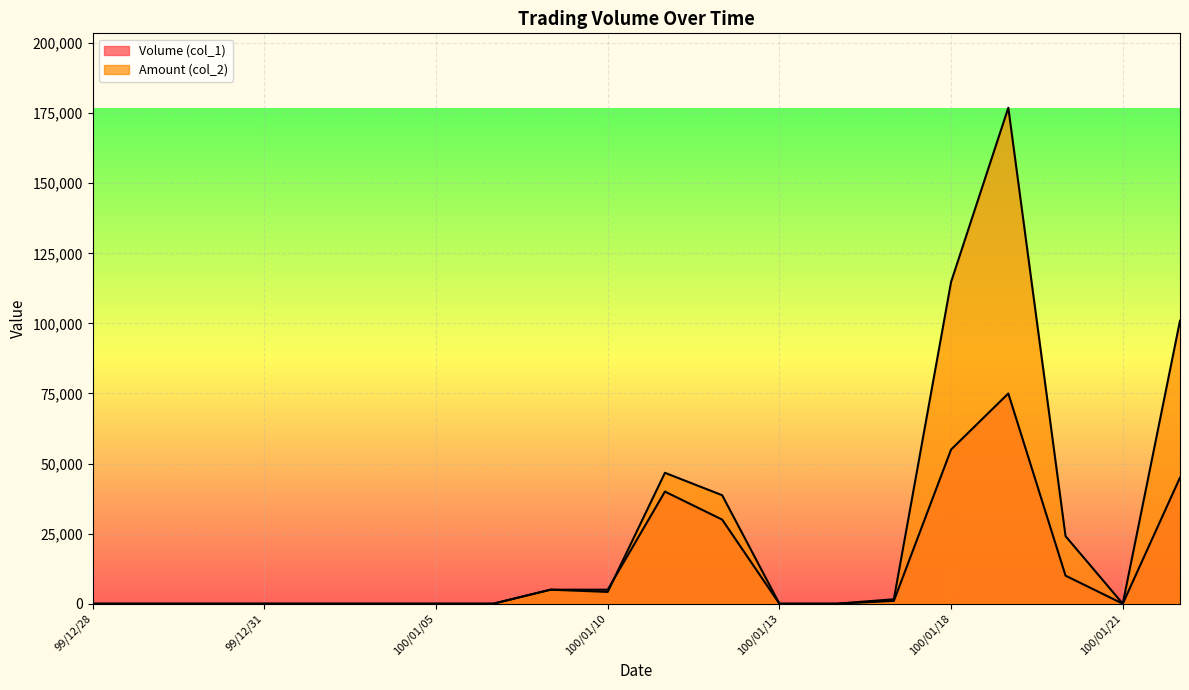

What is the total value across all series at 100/01/07?

10000